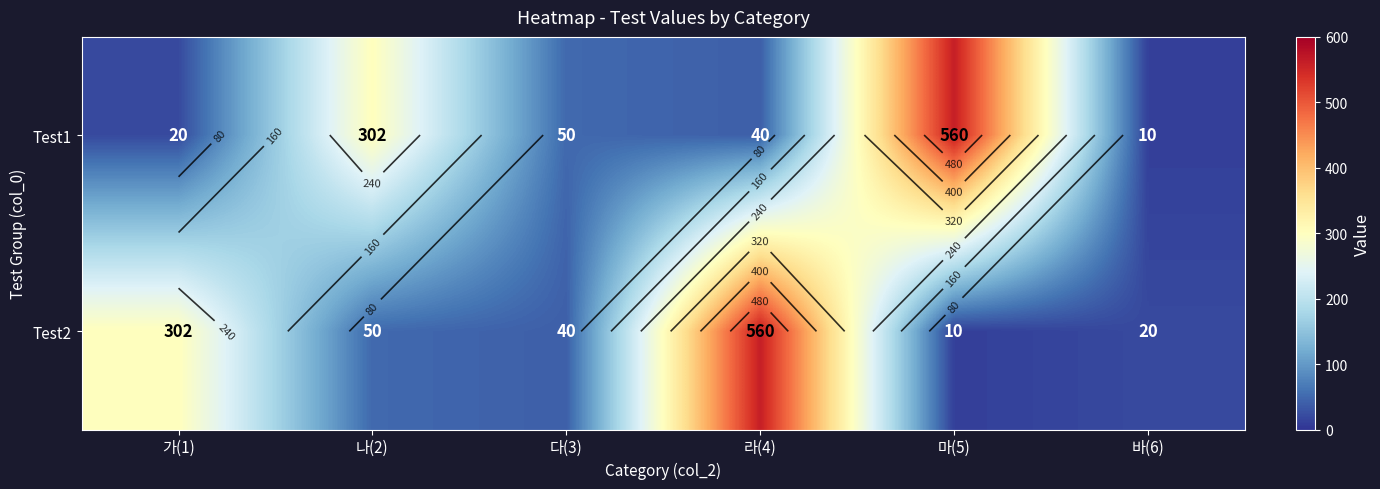

What is the difference between the highest and lowest values at 가(1)?

282